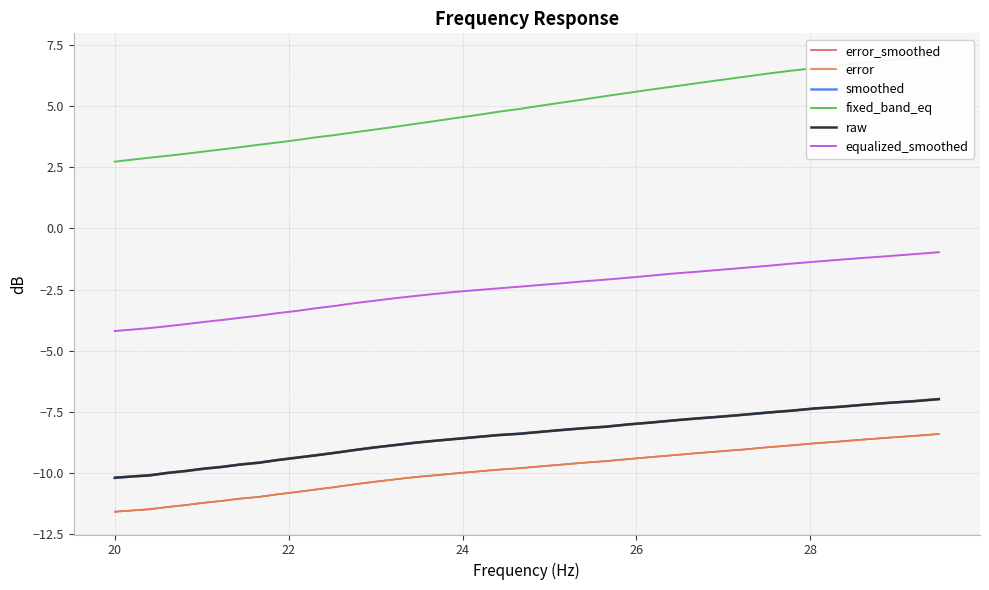

Does the chart display data point markers on the line(s)?

No